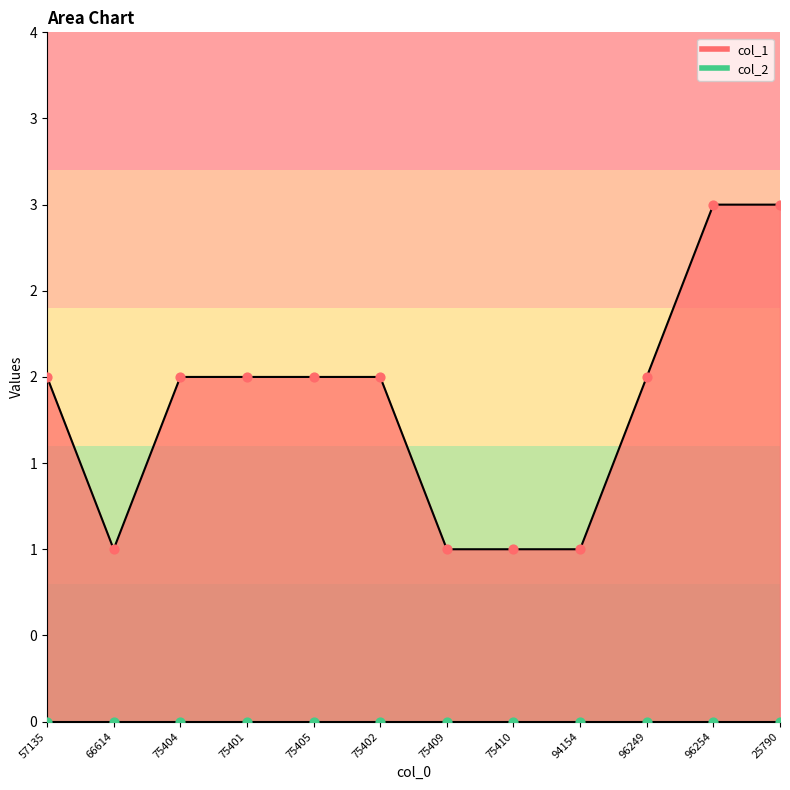

Which has a higher value, 66614 or 75404?

75404